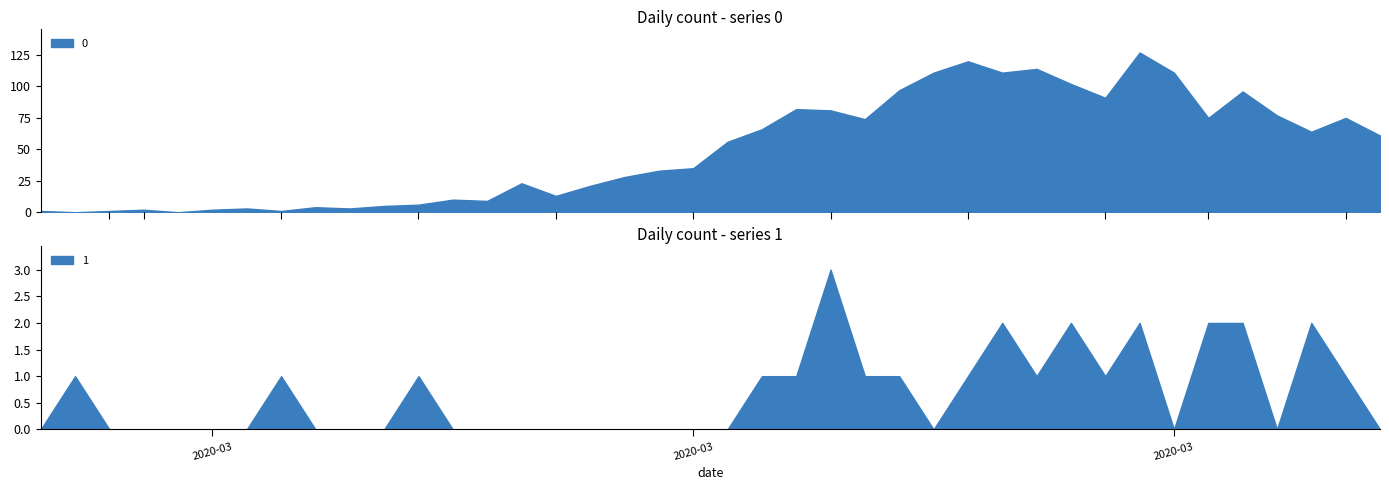

Rank the series at 2020-03-07 from highest to lowest value.

0, 1